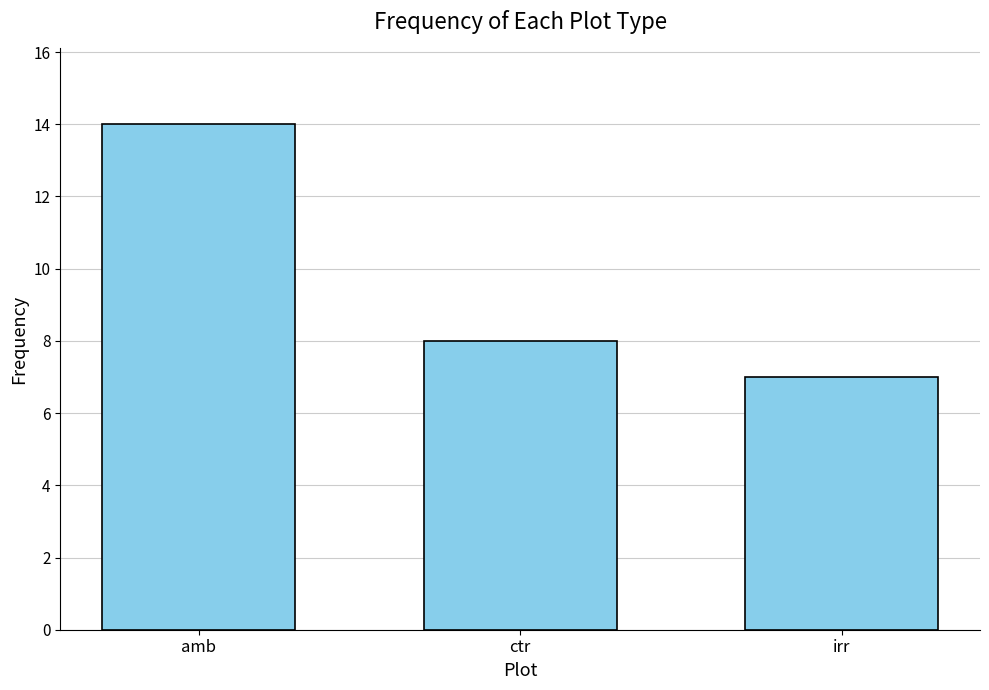

Is it true that the value at ctr is 8?

True